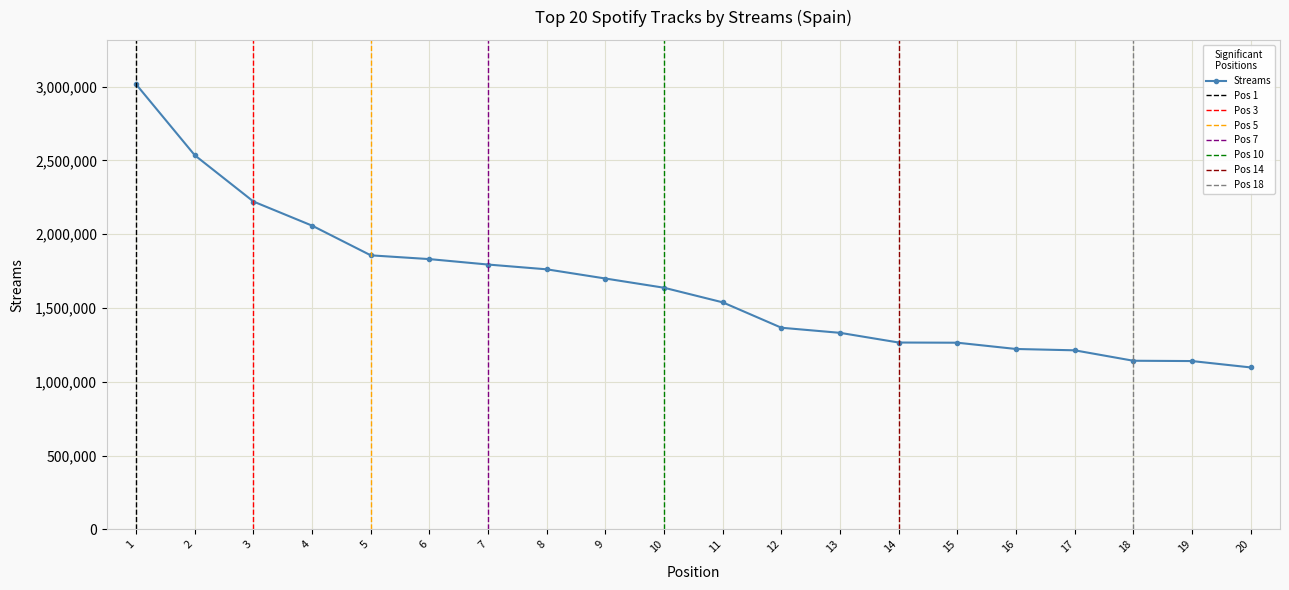

What is the difference between the maximum and minimum values?

1917636